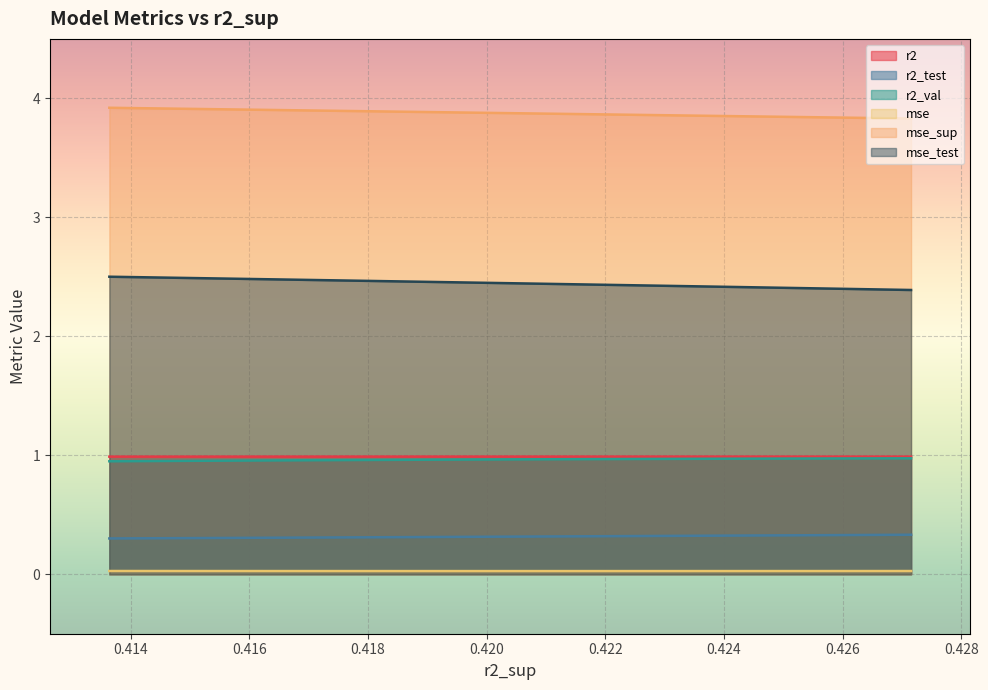

The r2_val series shows 0.7 at 0.418. True or false?

False